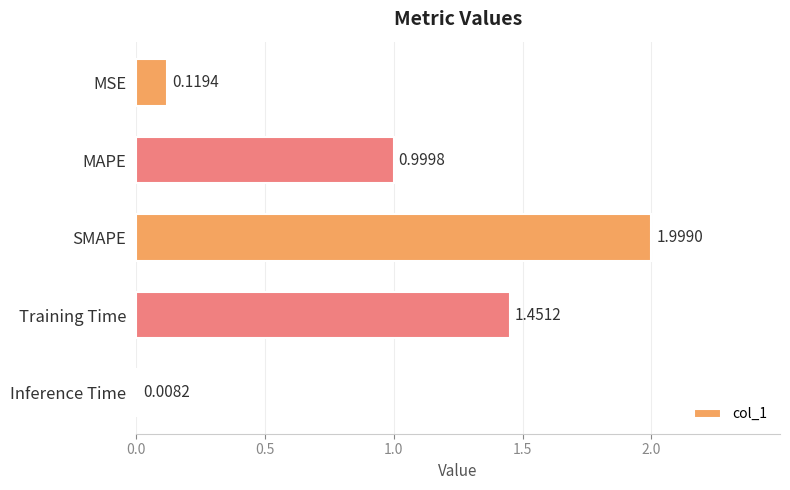

At which label is the value closest to 1?

MAPE